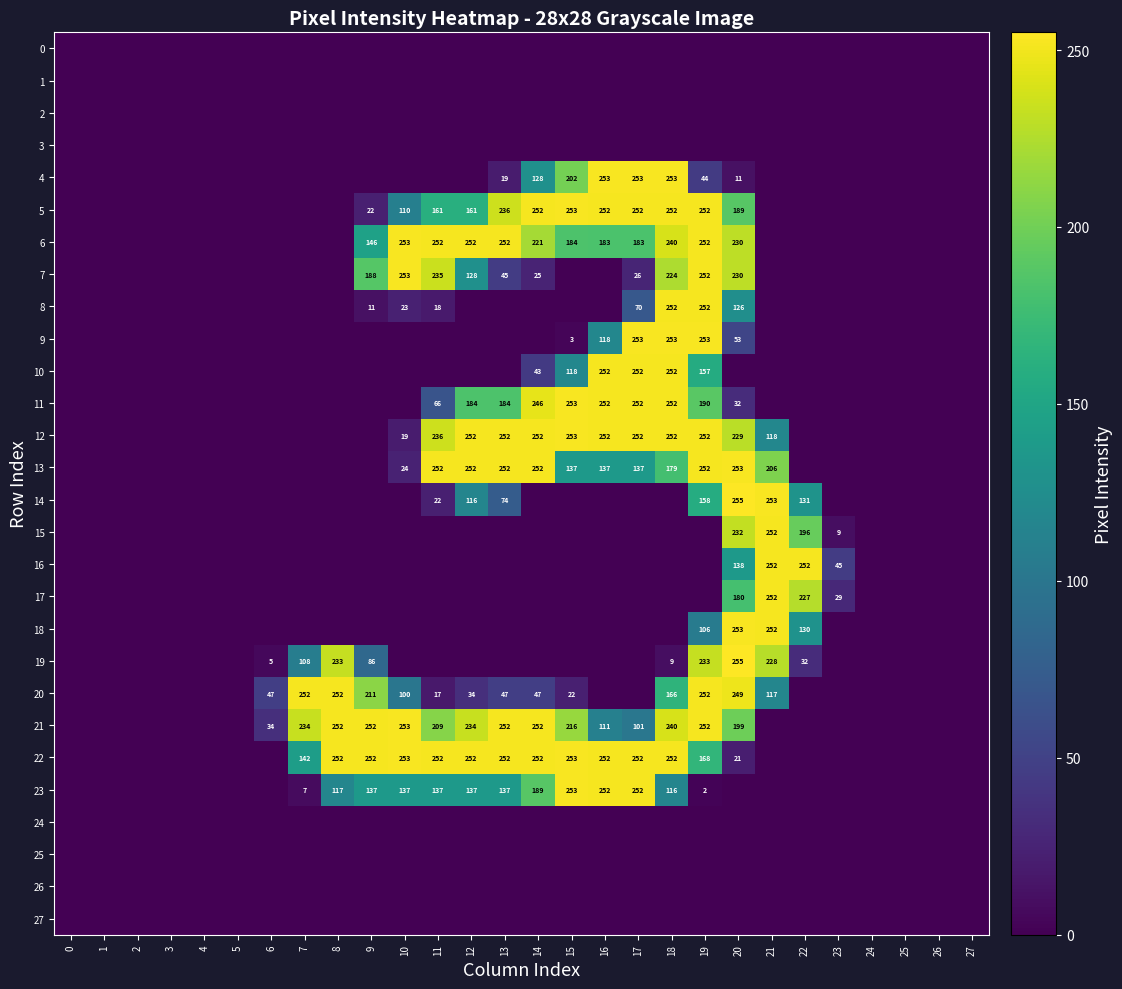

Is it true that 18 equals 140 at 19?

False